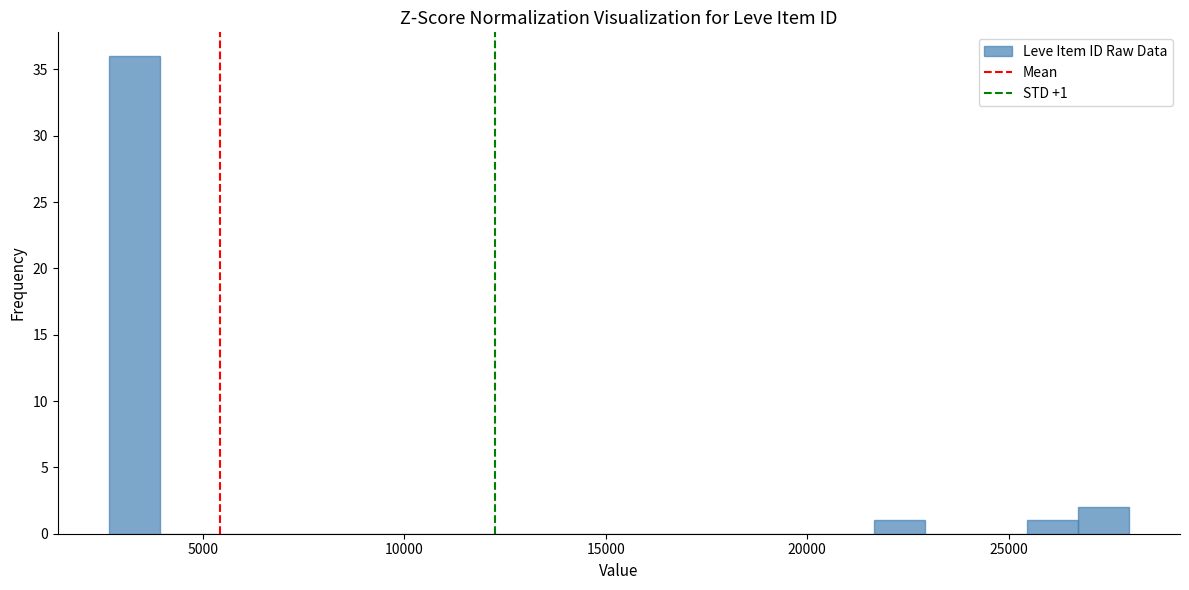

Read against the x-axis, roughly where is the centre of the tallest bar?

3500